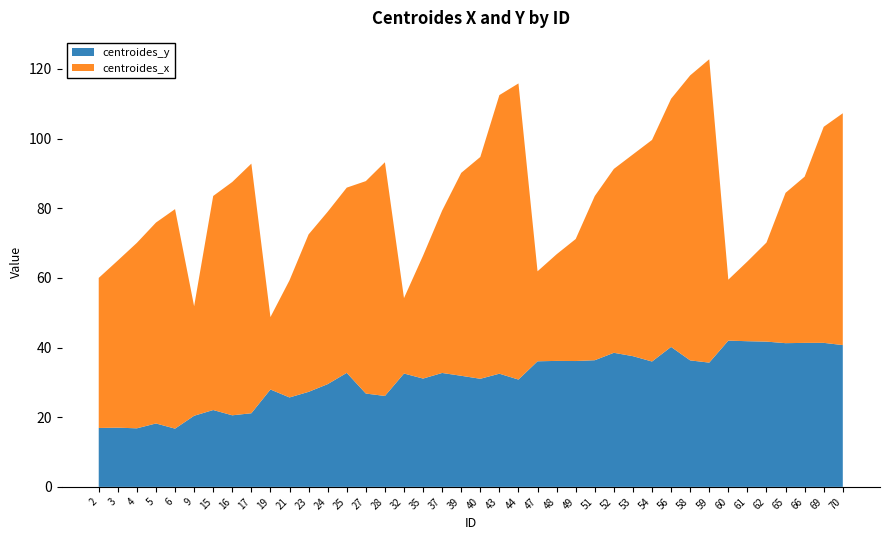

Reading left to right, transcribe all the data shown in this chart.

centroides_y: 2=16.9	3=17.0	4=16.8	5=18.2	6=16.7	9=20.4	15=22.1	16=20.6	17=21.1	19=28.0	21=25.7	23=27.3	24=29.5	25=32.7	27=26.8	28=26.1	32=32.6	35=31.1	37=32.7	39=31.9	40=31.0	43=32.5	44=30.8	47=36.1	48=36.2	49=36.1	51=36.4	52=38.5	53=37.5	54=36.0	56=40.2	58=36.3	59=35.7	60=42.0	61=41.8	62=41.7	65=41.3	66=41.3	69=41.4	70=40.7
centroides_x: 2=43.1	3=48.0	4=53.3	5=57.7	6=63.0	9=31.5	15=61.5	16=67.0	17=71.7	19=20.8	21=33.6	23=45.2	24=49.5	25=53.2	27=61.0	28=67.1	32=21.7	35=35.3	37=46.6	39=58.3	40=63.7	43=80.0	44=85.0	47=25.8	48=30.6	49=35.0	51=47.1	52=52.8	53=57.9	54=63.6	56=71.3	58=81.8	59=87.1	60=17.5	61=22.9	62=28.5	65=43.2	66=47.7	69=62.0	70=66.6